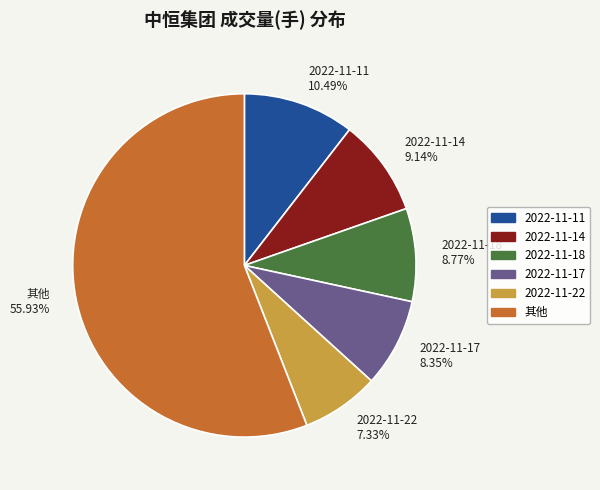

Which slice represents more than half of the pie?

其他 55.93%